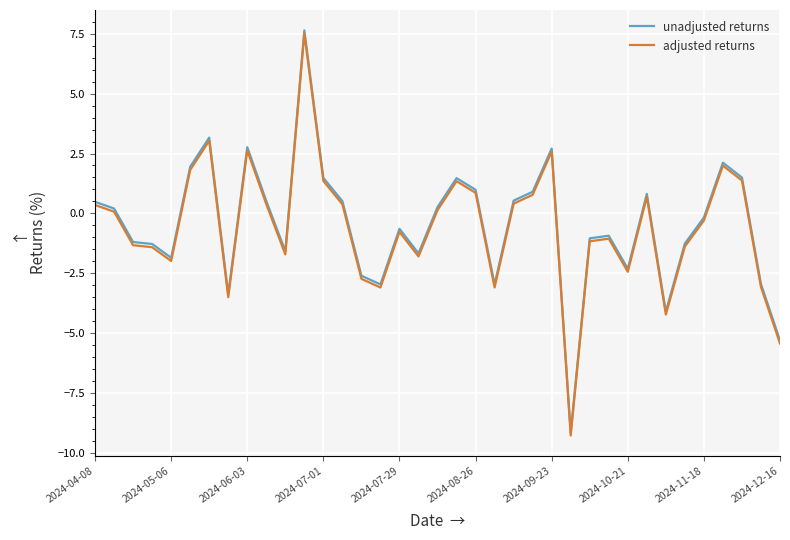

True or false: adjusted returns has more than 0 points higher than both neighbors.

True